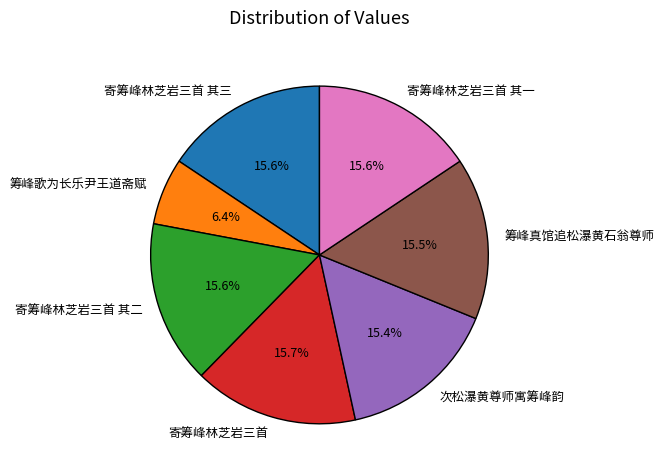

Does 寄筹峰林芝岩三首 其一 account for over 50% of the chart?

No